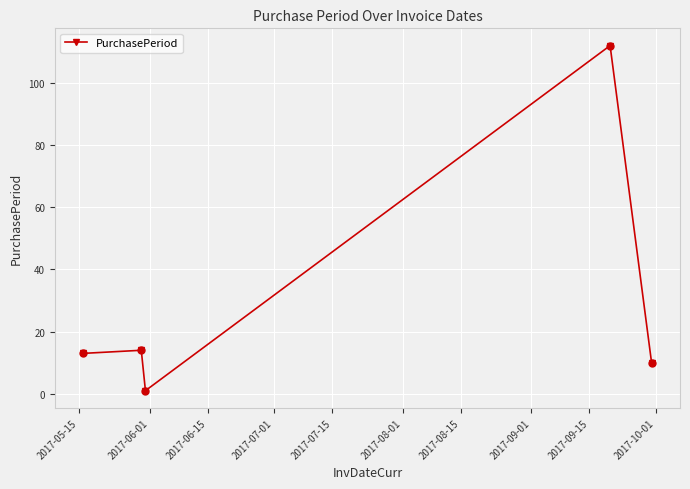

True or false: there are more than 2 points higher than both neighbors.

False